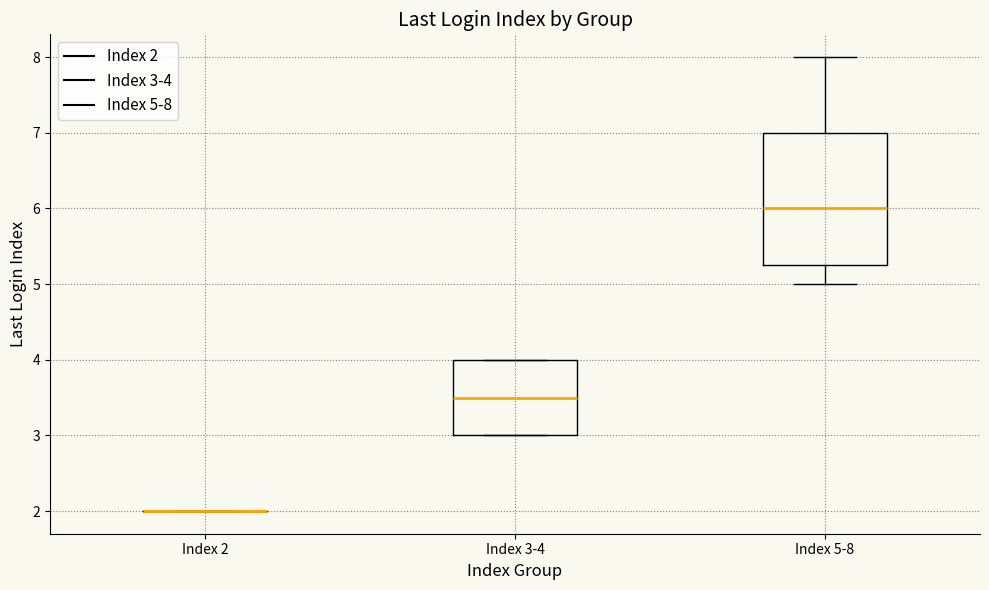

Which box is the tallest, from its lower edge to its upper edge?

Index 5-8